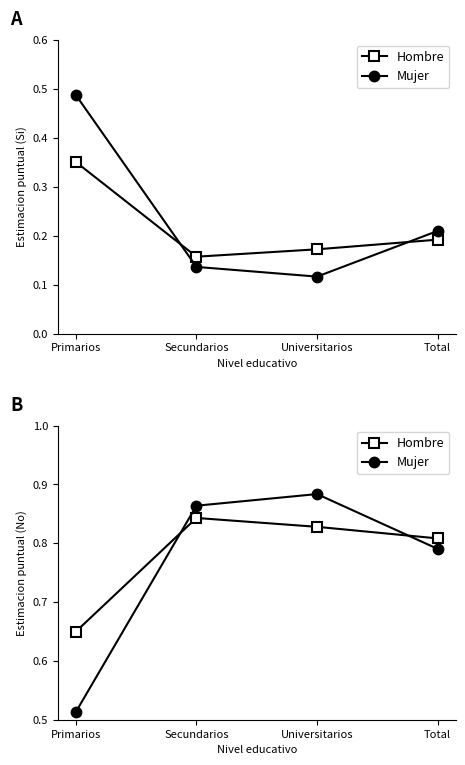

What is the difference between the maximum and second lowest values in the Mujer series?

0.1